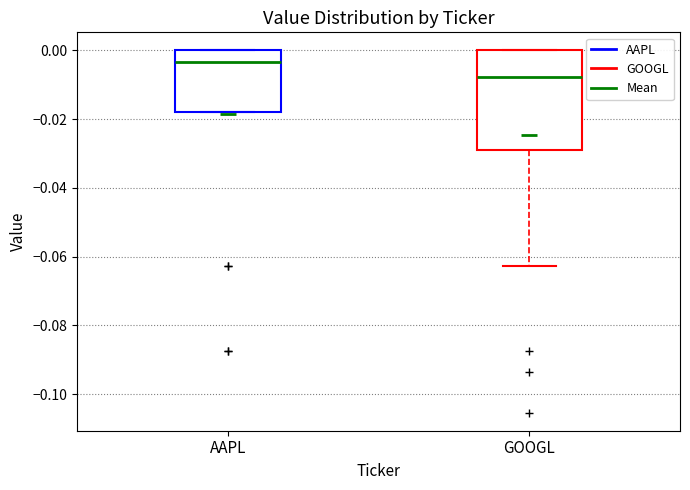

Reading left to right, transcribe this box plot: for each box, give where its median line is, the range the box spans, and where its two whiskers end, as read against the y-axis. The values are not printed on the chart, so give them approximately, as read against the axis.

AAPL: median -0.004, box -0.018 to 0.000, whiskers -0.018 to 0.000
GOOGL: median -0.008, box -0.028 to 0.000, whiskers -0.062 to 0.000